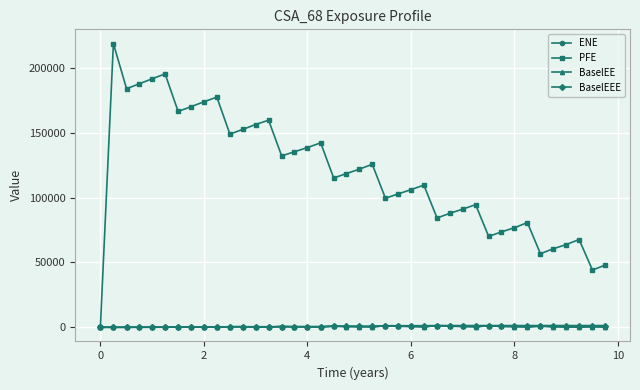

Which series has the largest total across all categories?

PFE